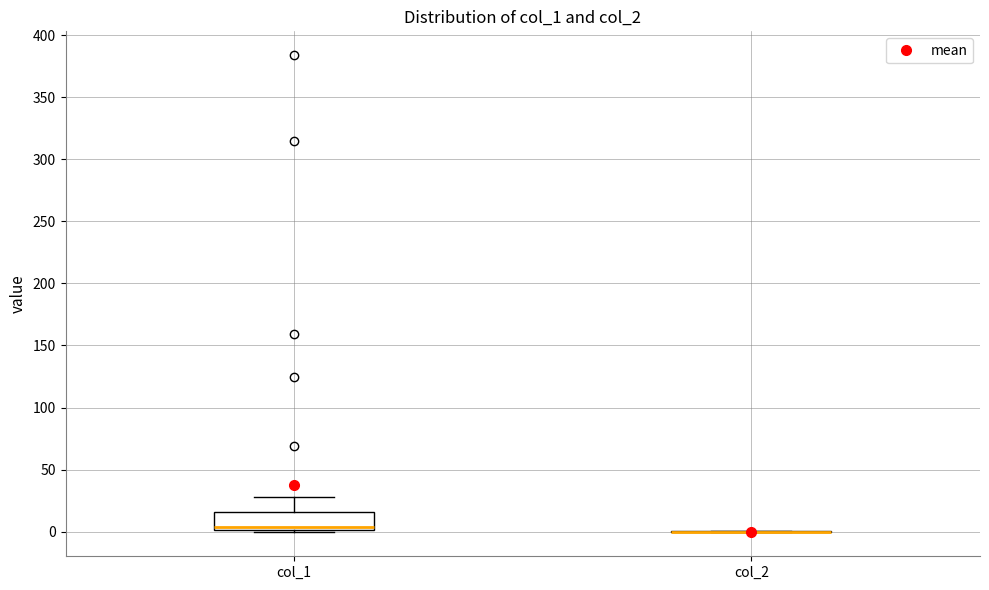

Reading left to right, read every box against the y-axis: the position of its median line, the range the box covers, and the ends of its whiskers. The values are not printed on the chart, so give them approximately, as read against the axis.

col_1: median 5, box 0 to 15, whiskers 0 to 30
col_2: box collapsed to a line at 0, whiskers 0 to 0